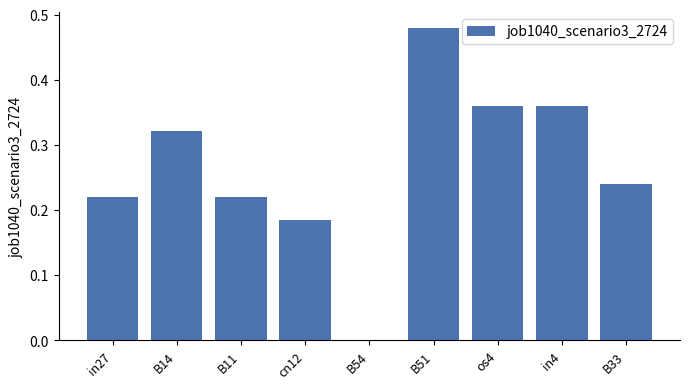

Between B54 and B14, which is larger?

B14